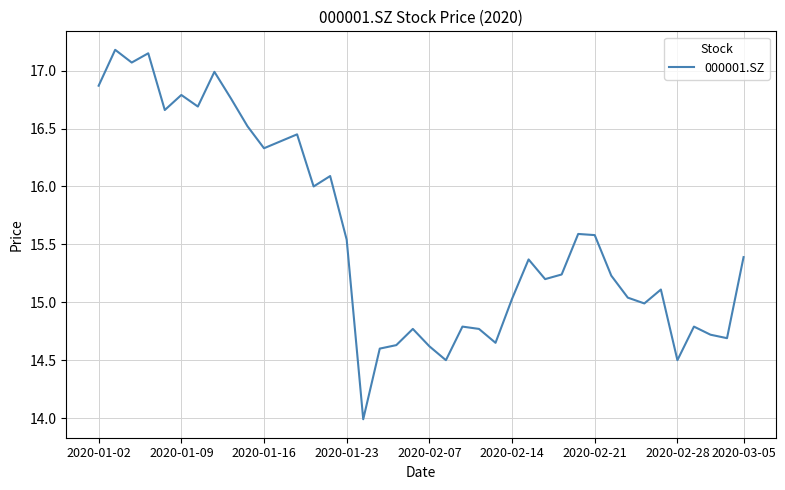

What is the maximum value shown in the chart?

17.2